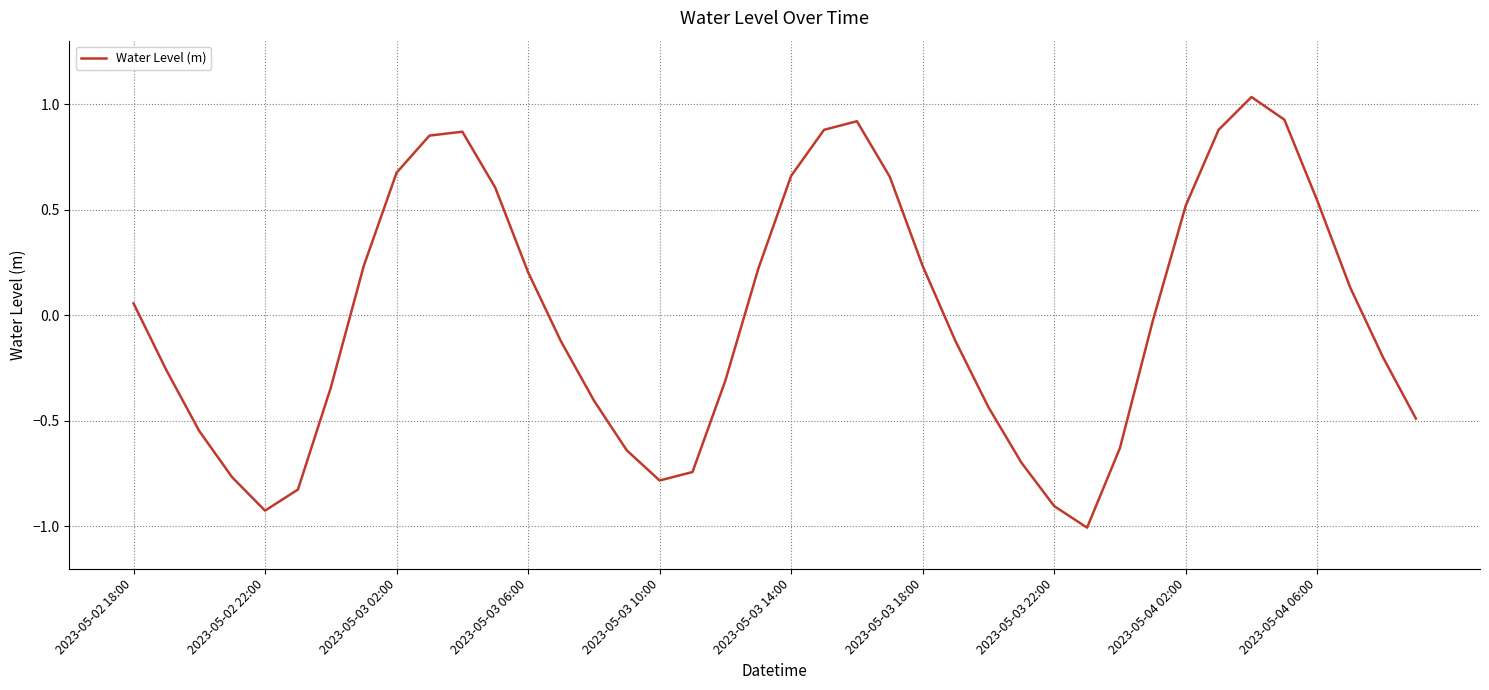

How many lines are shown in the chart?

1